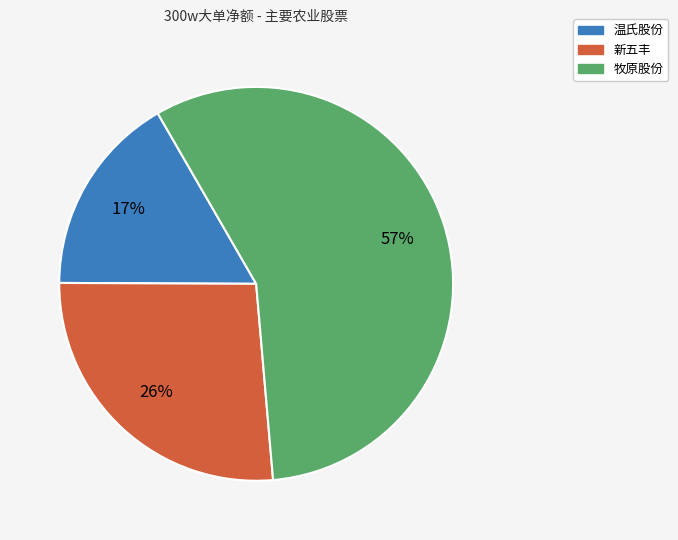

How many segments does this pie chart have?

3